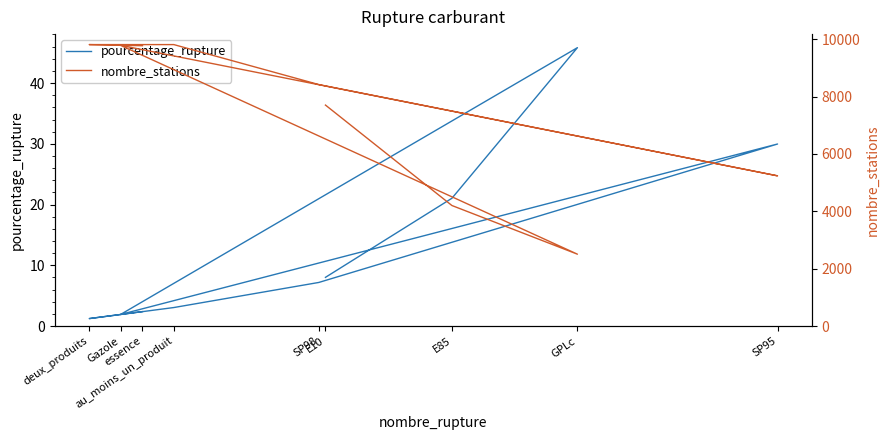

How many series are shown in this chart?

2